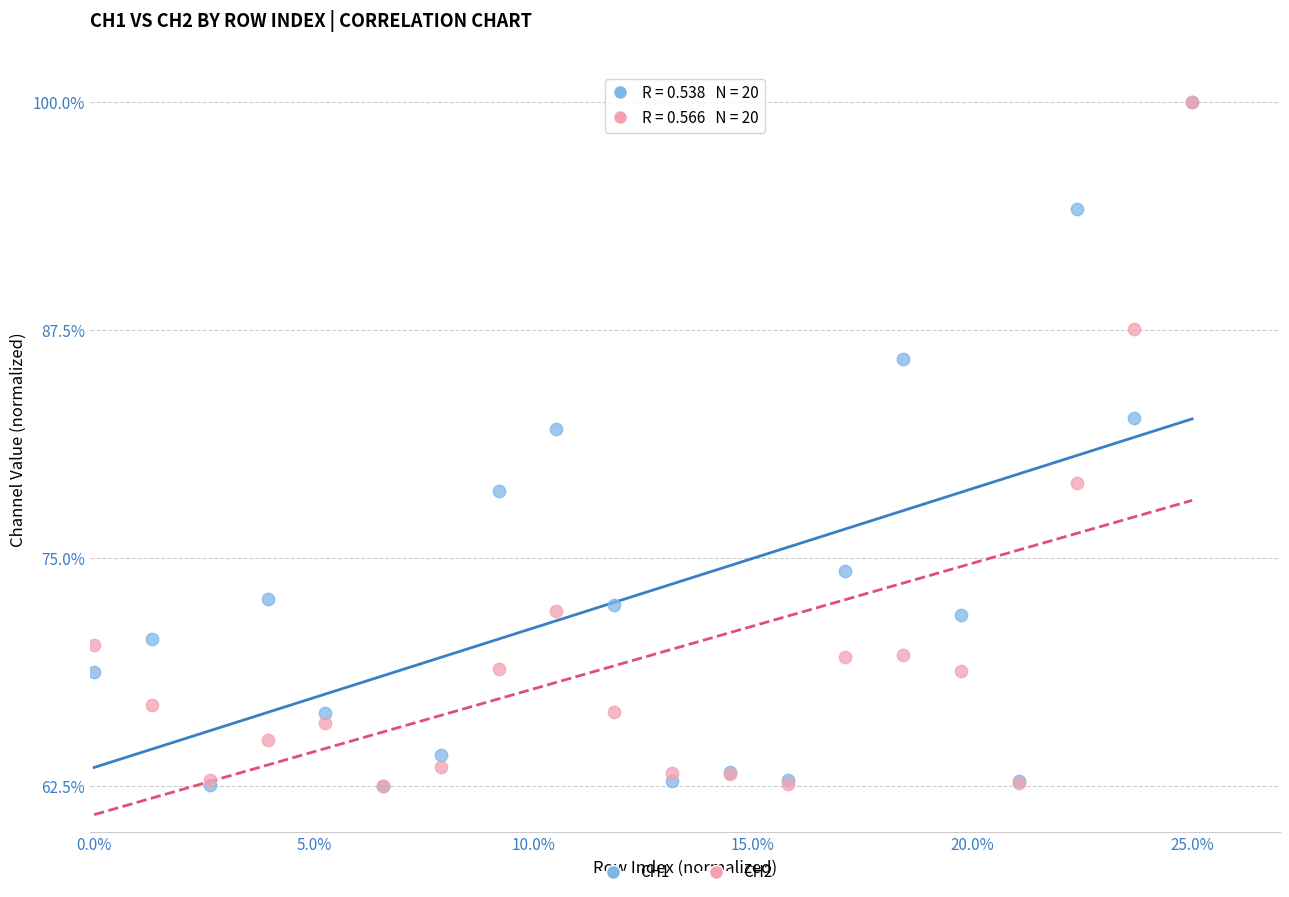

What are all the series names shown in the legend?

CH1, CH2